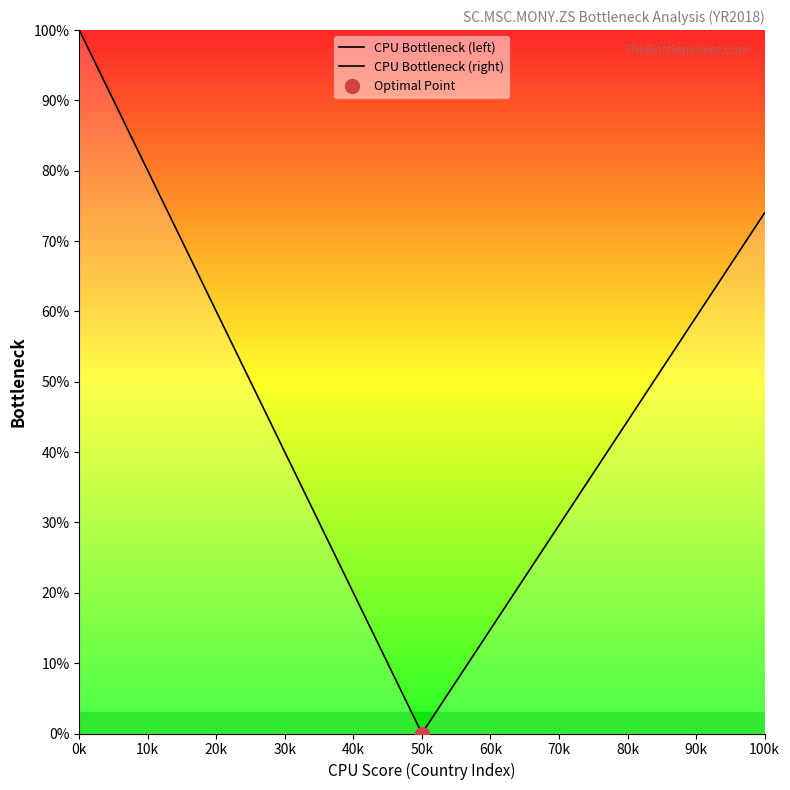

At how many categories does at least one series exceed 24?

20